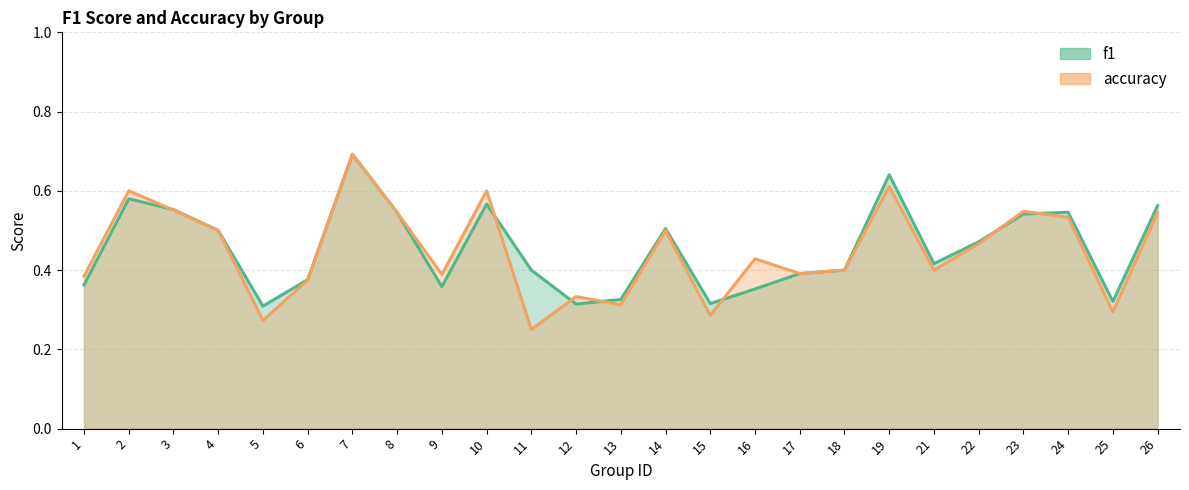

Reading left to right, what are all the values shown in this chart?

f1: 1=0.4	2=0.6	3=0.6	4=0.5	5=0.3	6=0.4	7=0.7	8=0.5	9=0.4	10=0.6	11=0.4	12=0.3	13=0.3	14=0.5	15=0.3	16=0.4	17=0.4	18=0.4	19=0.6	21=0.4	22=0.5	23=0.5	24=0.5	25=0.3	26=0.6
accuracy: 1=0.4	2=0.6	3=0.6	4=0.5	5=0.3	6=0.4	7=0.7	8=0.5	9=0.4	10=0.6	11=0.2	12=0.3	13=0.3	14=0.5	15=0.3	16=0.4	17=0.4	18=0.4	19=0.6	21=0.4	22=0.5	23=0.5	24=0.5	25=0.3	26=0.5